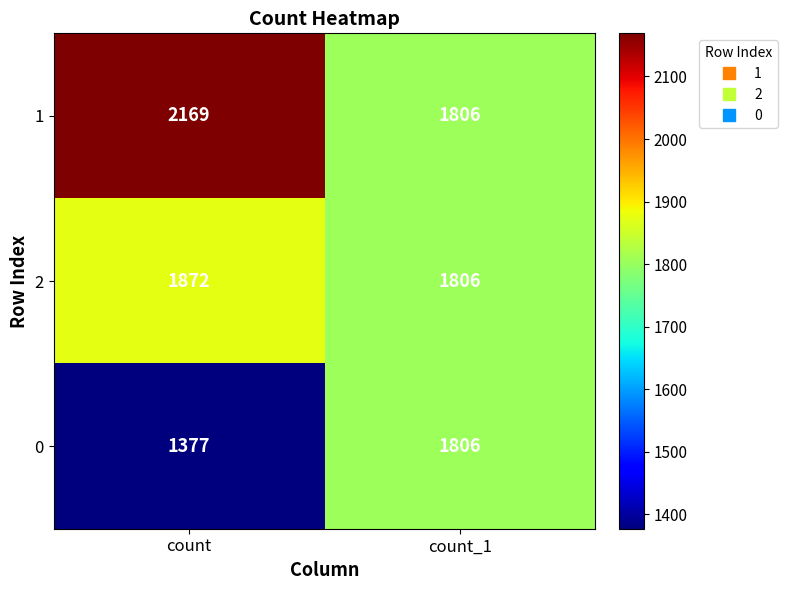

How many categories are shown in the chart?

2